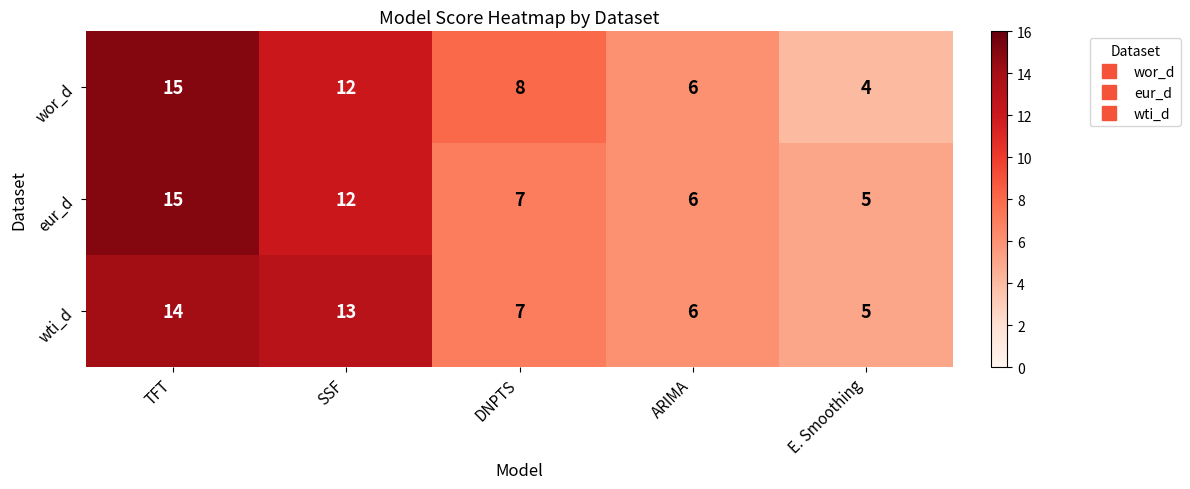

Reading left to right, what are all the values shown in this chart?

wor_d: TFT=15	SSF=12	DNPTS=8	ARIMA=6	E. Smoothing=4
eur_d: TFT=15	SSF=12	DNPTS=7	ARIMA=6	E. Smoothing=5
wti_d: TFT=14	SSF=13	DNPTS=7	ARIMA=6	E. Smoothing=5